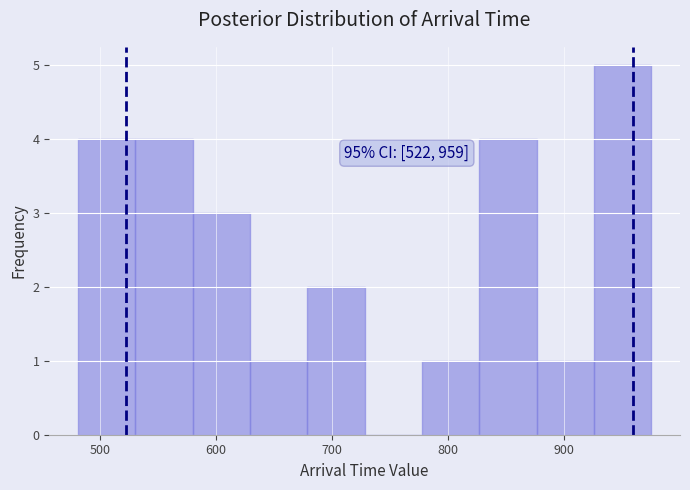

Which range on the x-axis has the tallest bar?

930 to 980